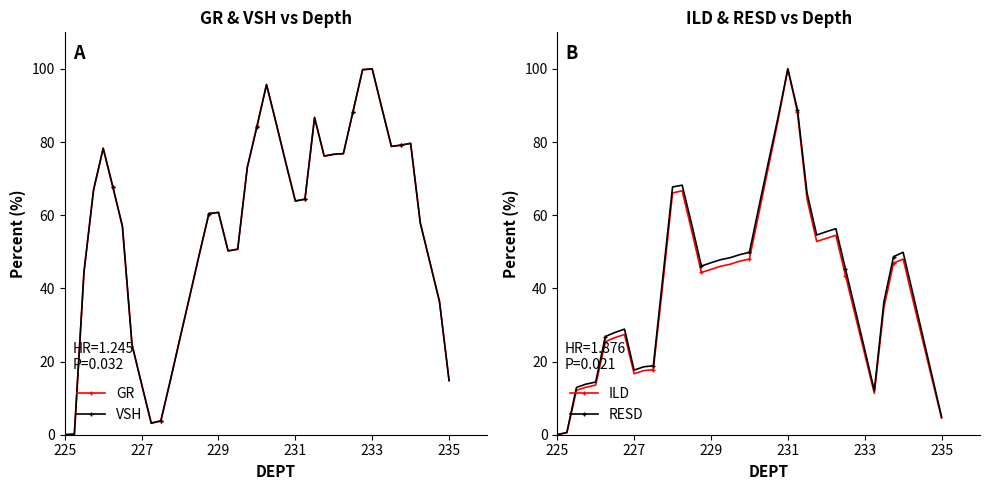

Which series has the largest total across all categories?

VSH